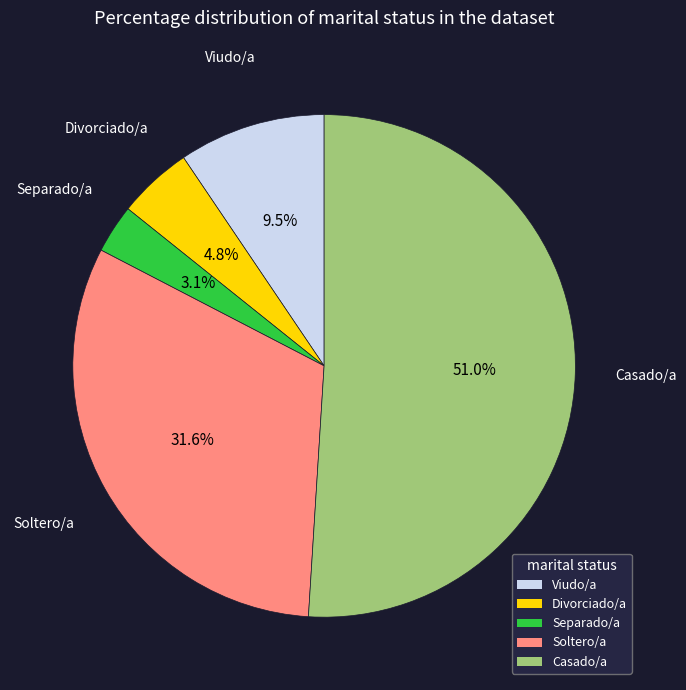

How many slices are in this pie chart?

5